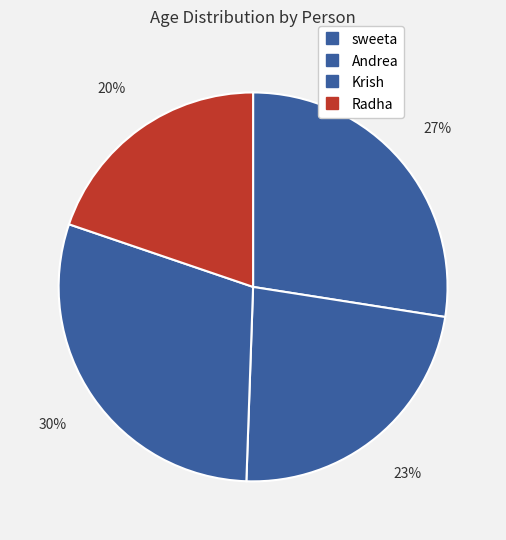

Count the number of slices in the pie.

4